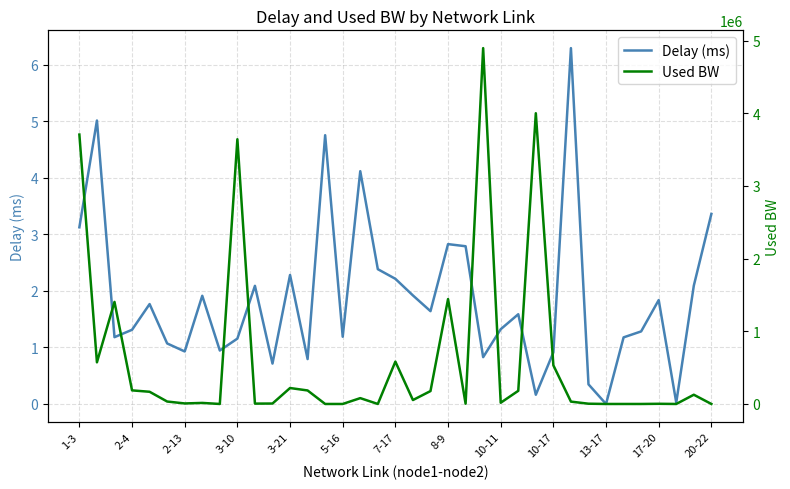

How many values in the Used BW series are below 33763?

18